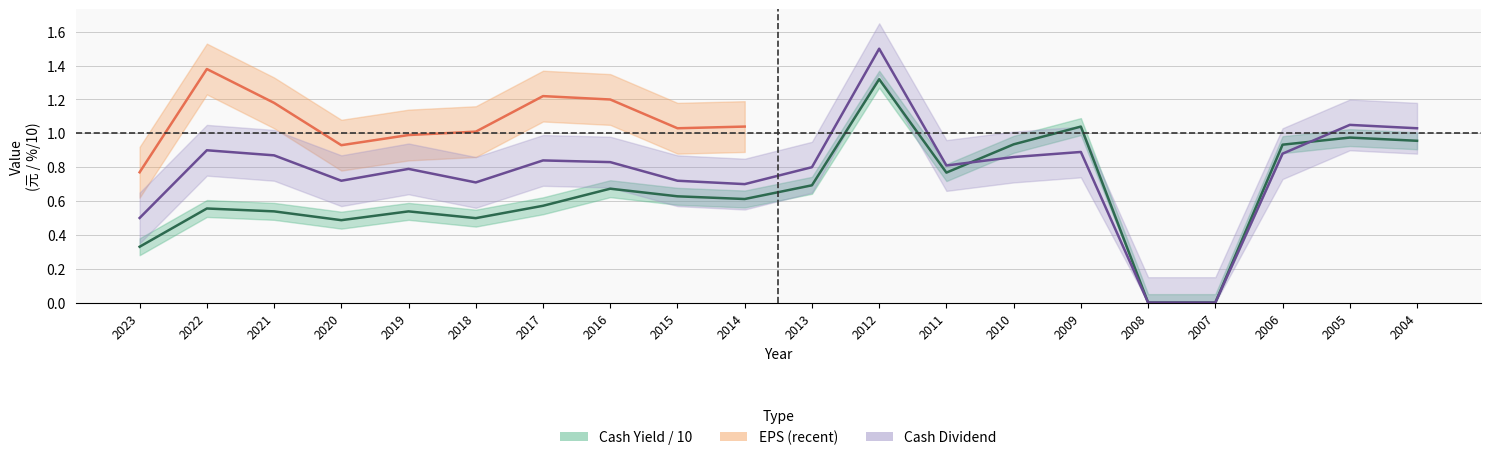

What is the average value of the cash_yield series?

0.7